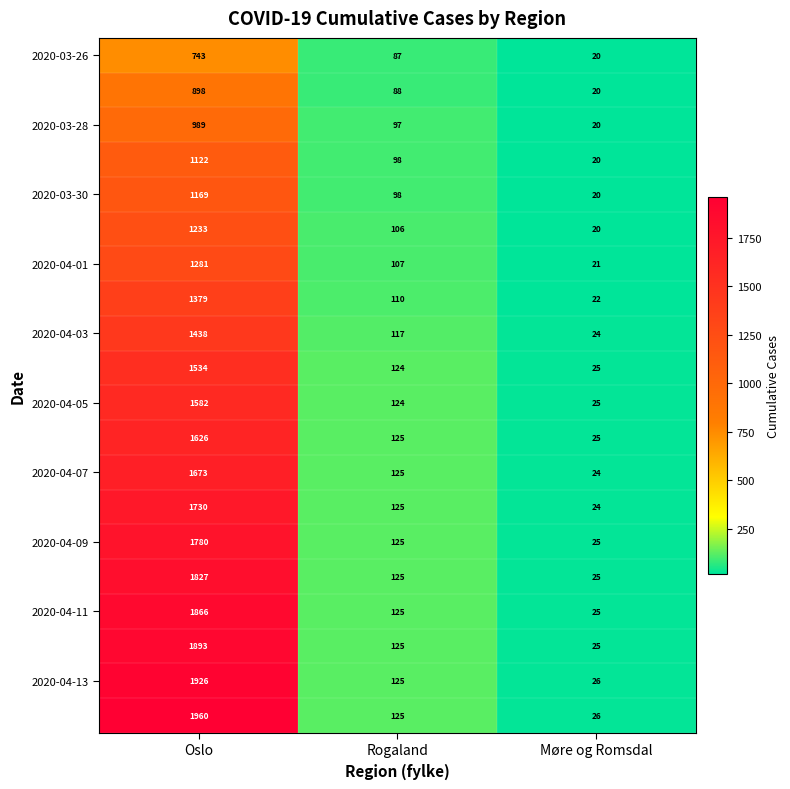

What is the smallest value displayed?

20